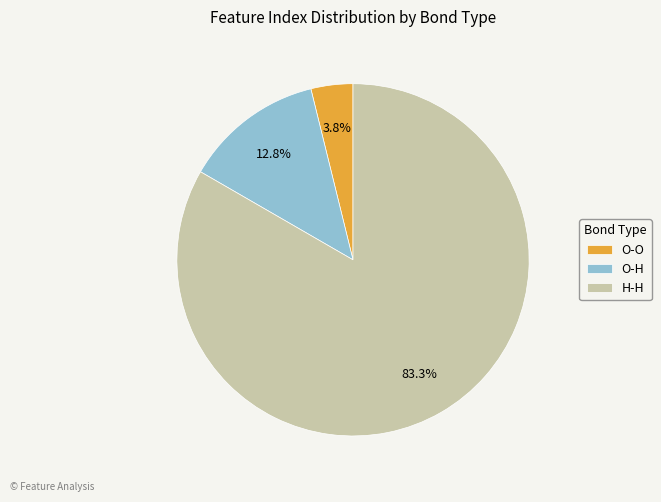

What percentage do O-O and H-H together represent?

87.2%